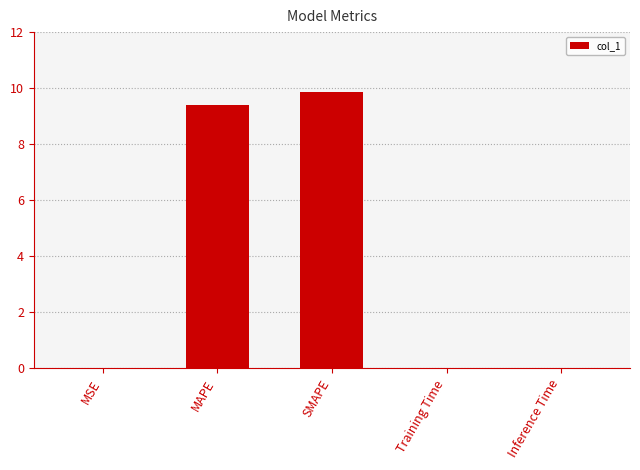

How many series are shown in this chart?

1